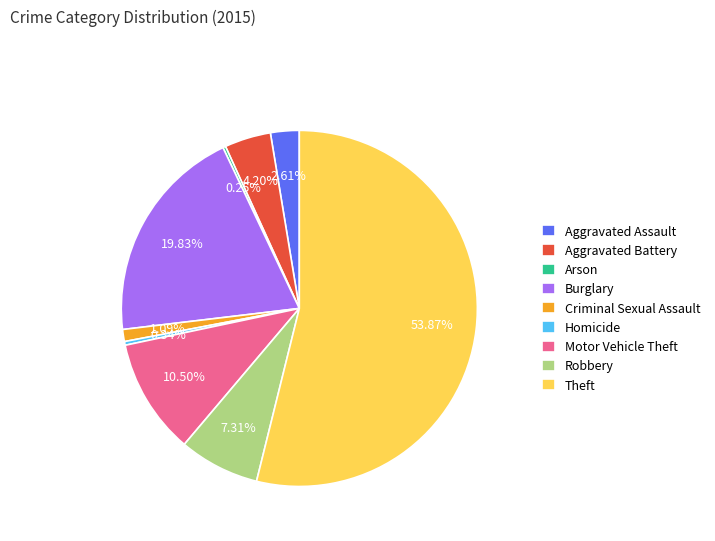

Do Motor Vehicle Theft and Robbery together represent more than half of the pie?

No